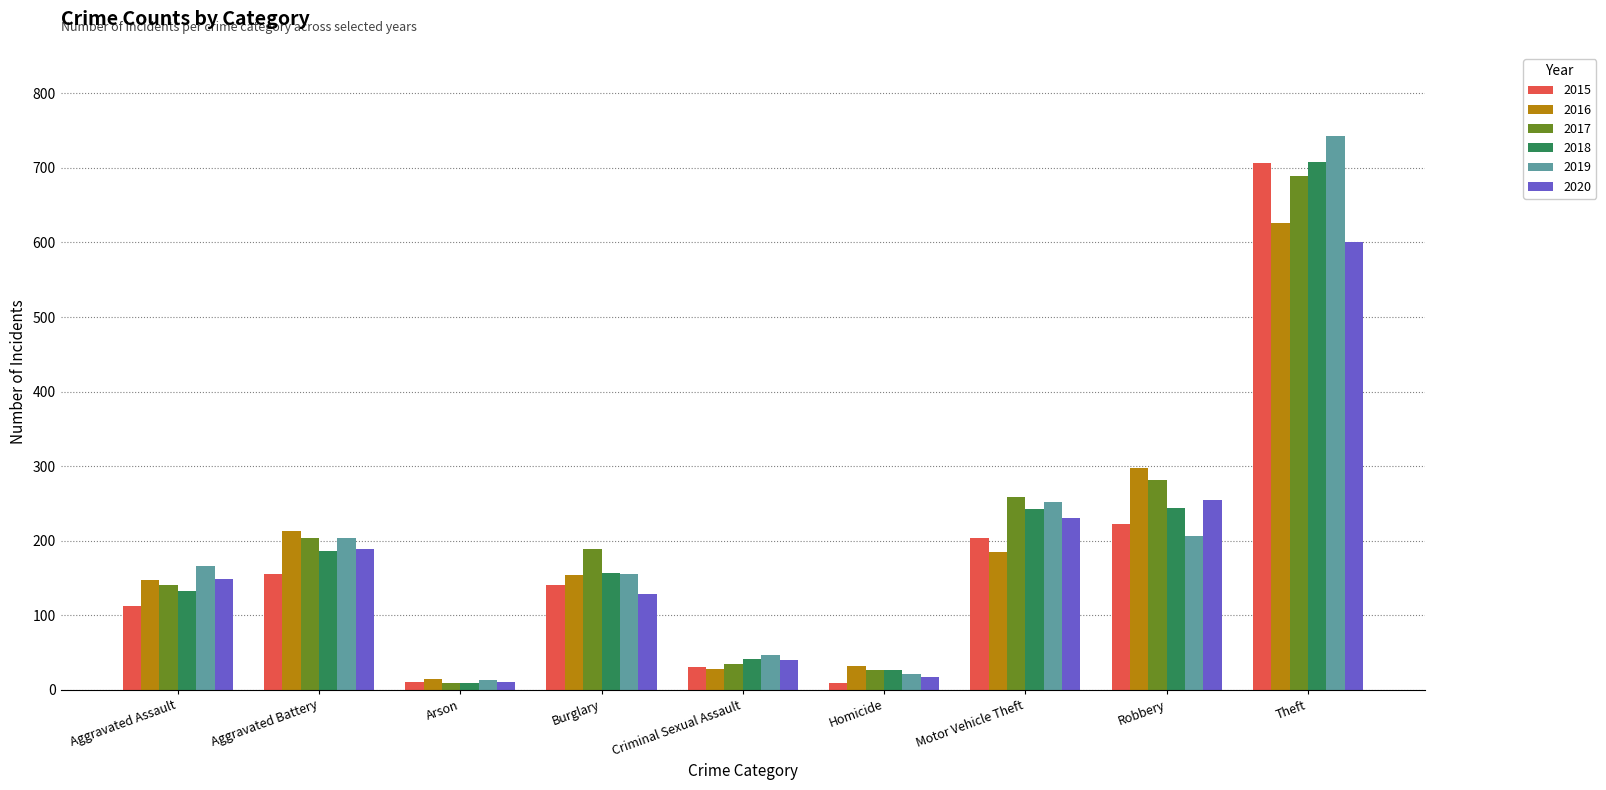

The 2016 series shows 147 at Aggravated Assault. True or false?

True